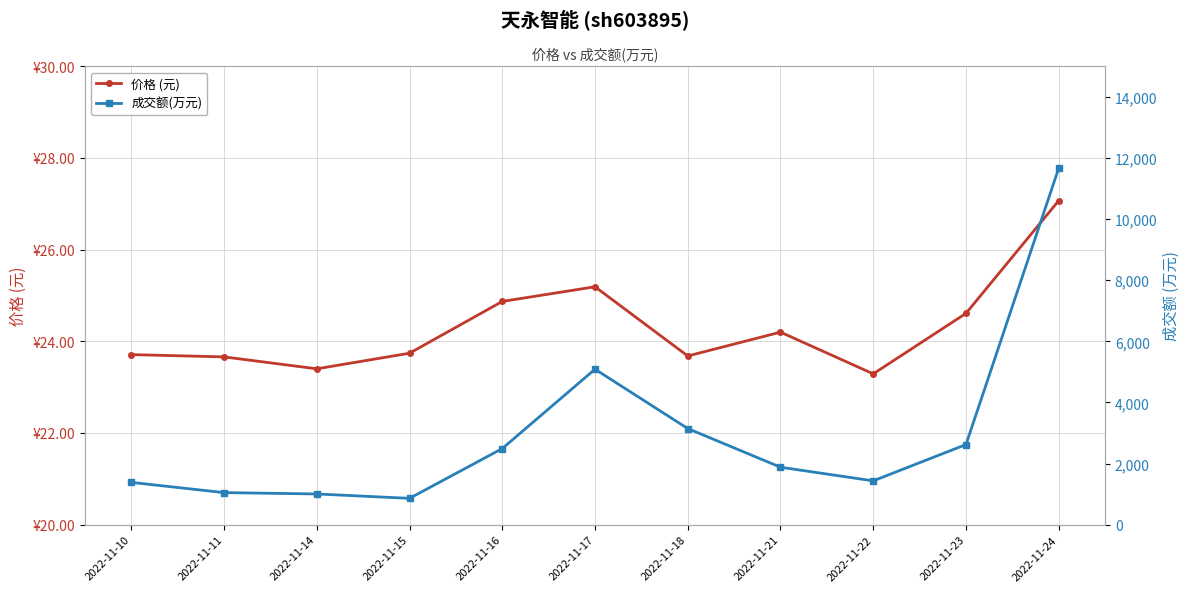

Count the number of data series in this chart.

2